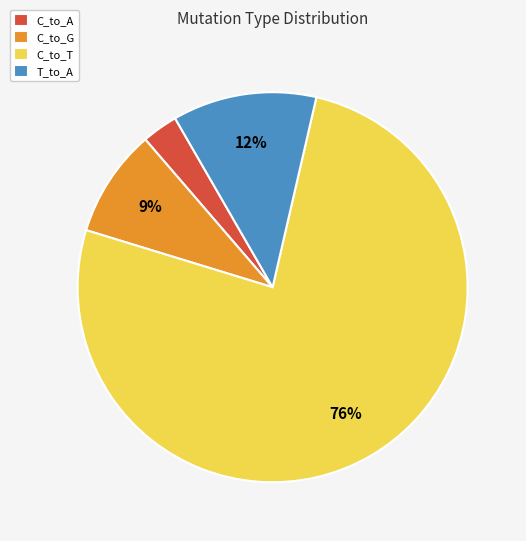

What is the majority slice?

C_to_T